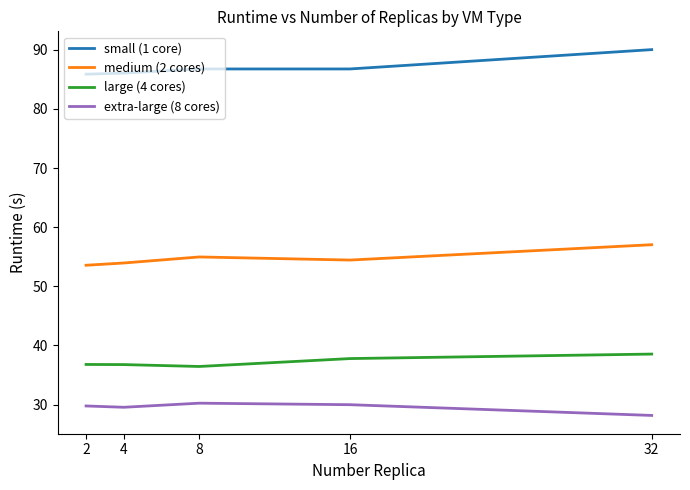

What is the minimum value for extra-large (8 cores)?

28.2